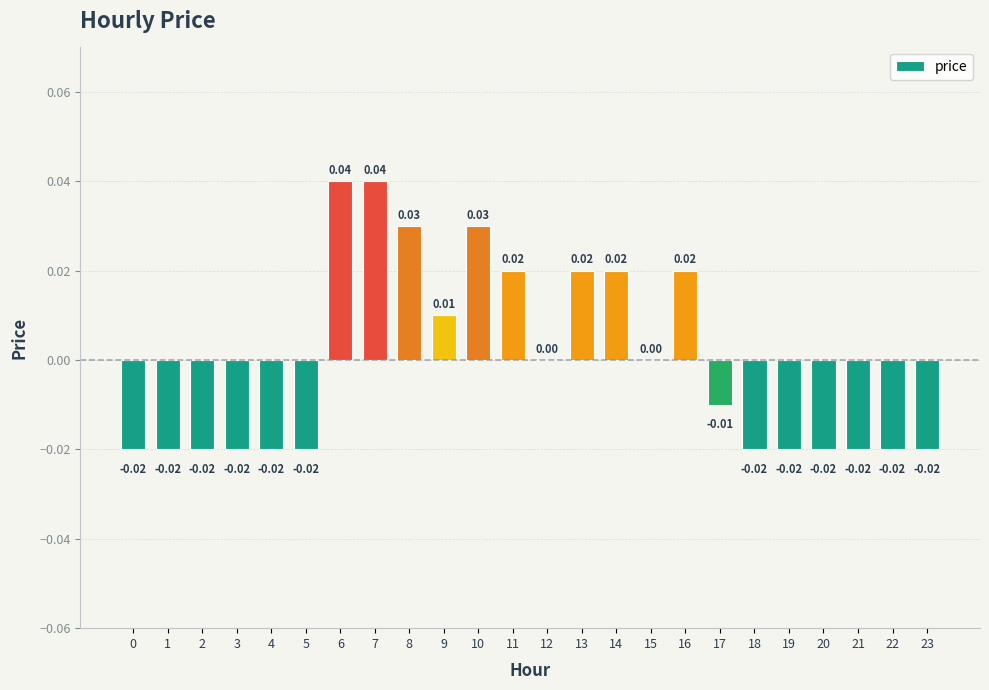

Between 18 and 10, which is larger?

10